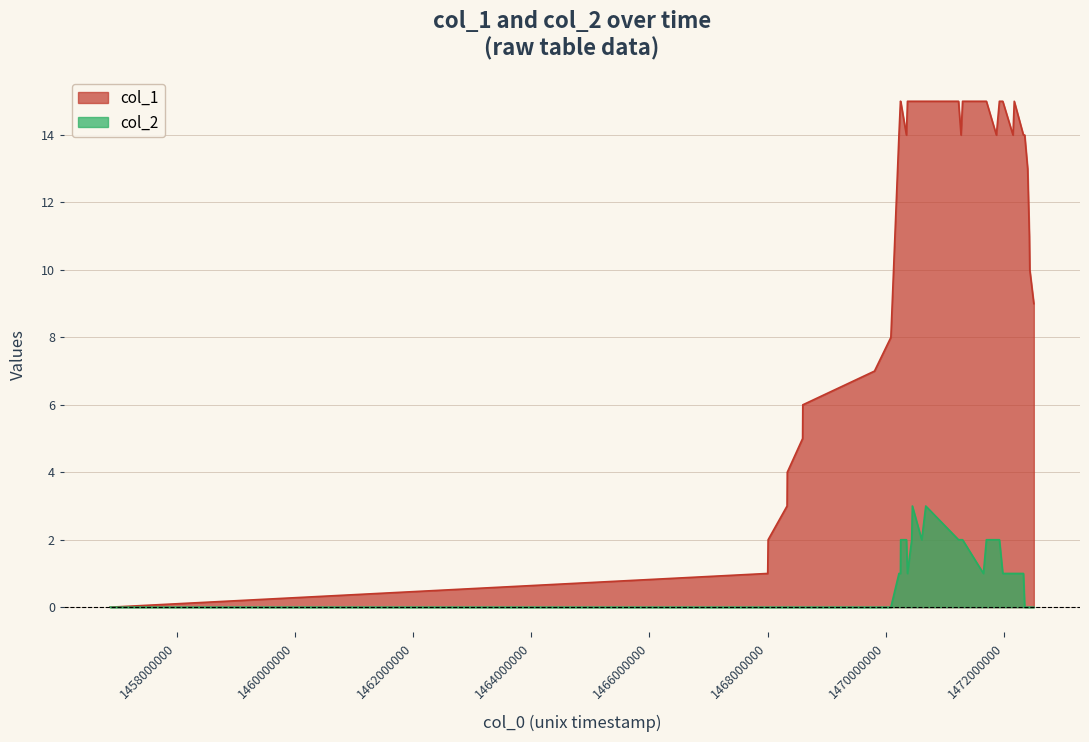

Rank the series by their maximum value, from highest to lowest.

col_1, col_2